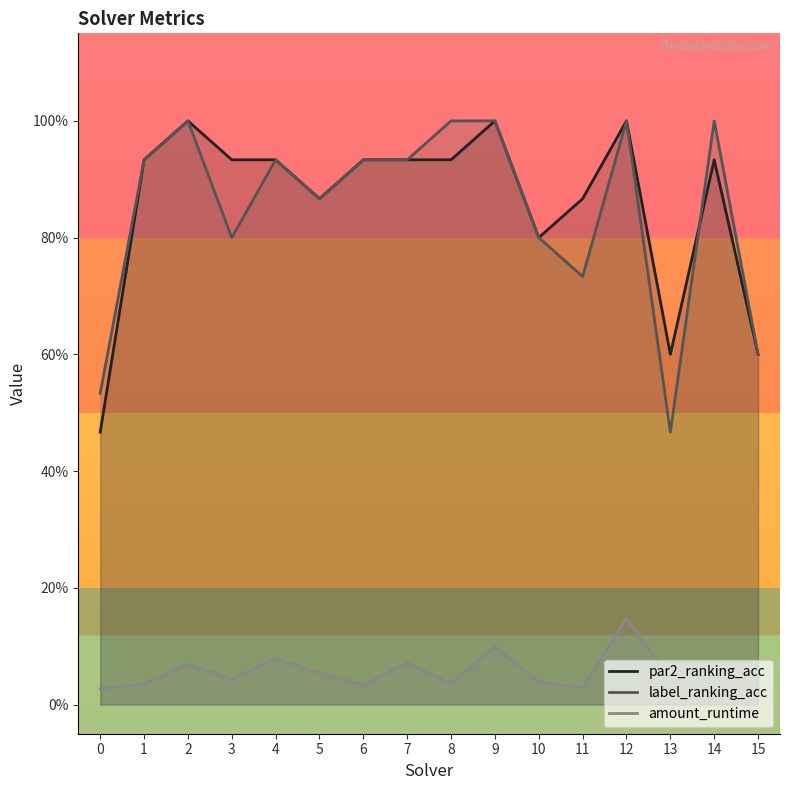

List the labels in order of amount_runtime value, largest first.

12, 9, 4, 7, 2, 5, 14, 13, 3, 10, 8, 1, 6, 15, 11, 0